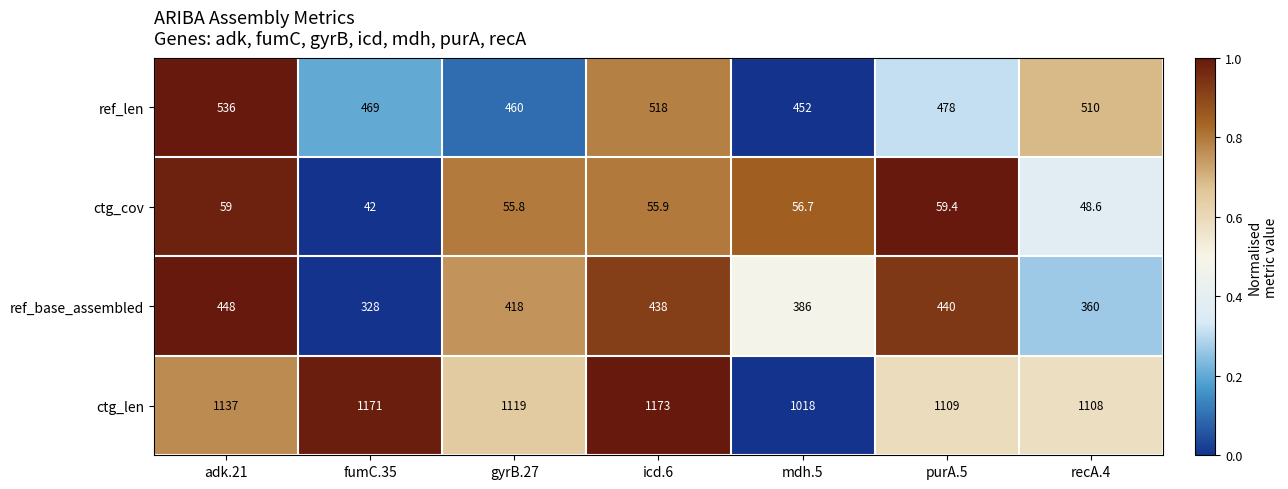

How many values in the ref_len series are below 478?

3